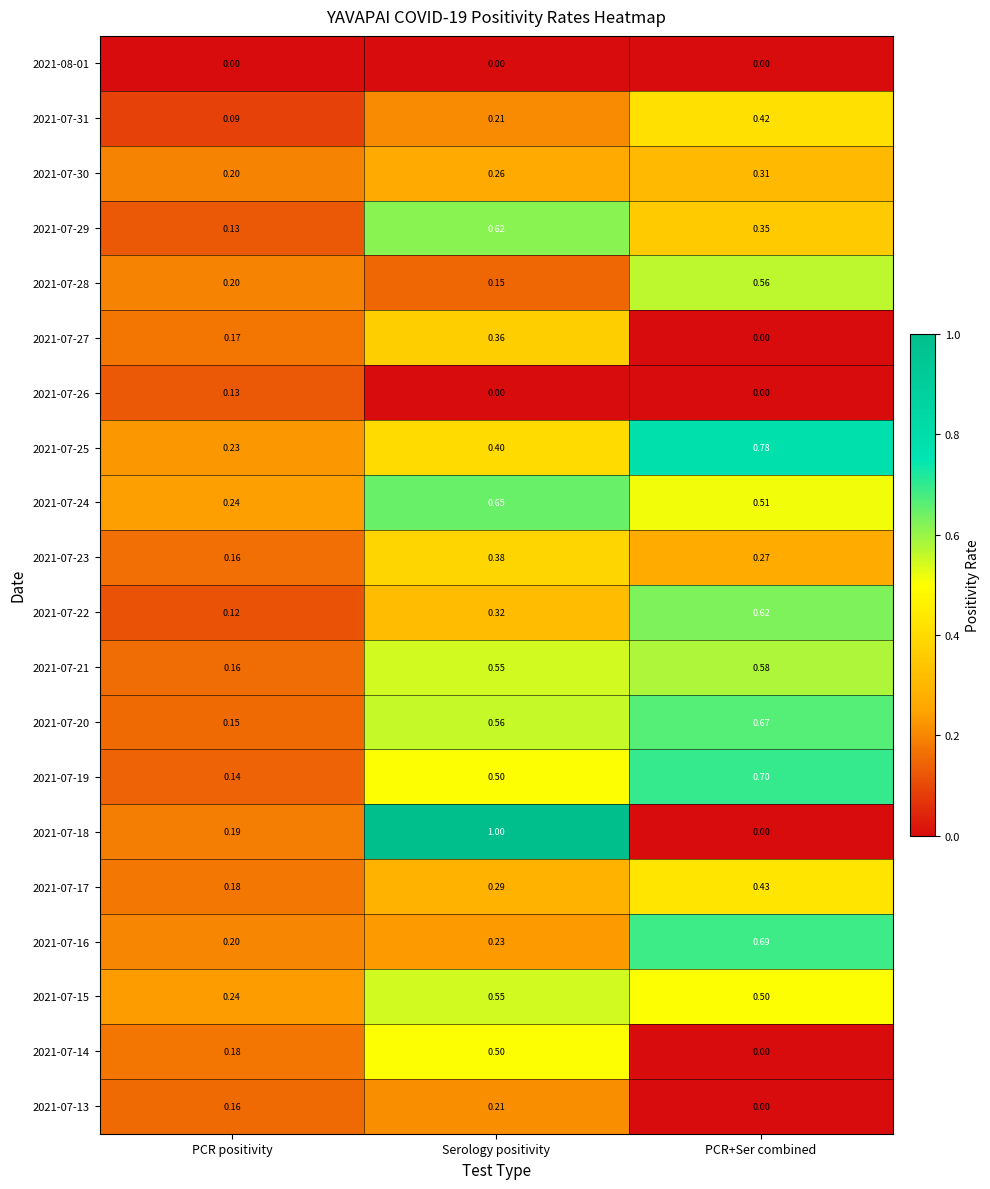

At how many categories does at least one series exceed 0?

3